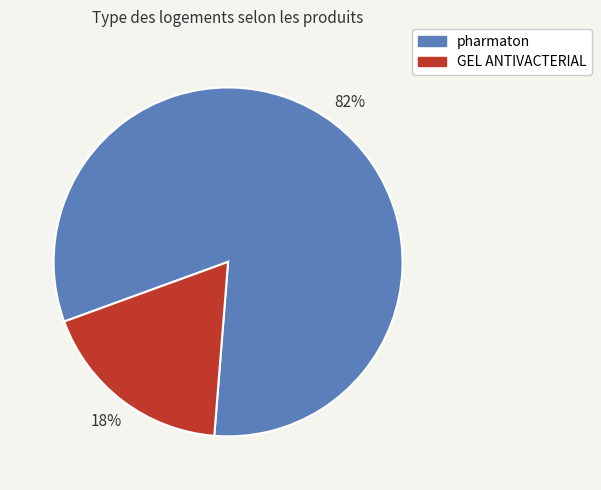

What is the ratio of the value at GEL ANTIVACTERIAL to the value at pharmaton?

0.2